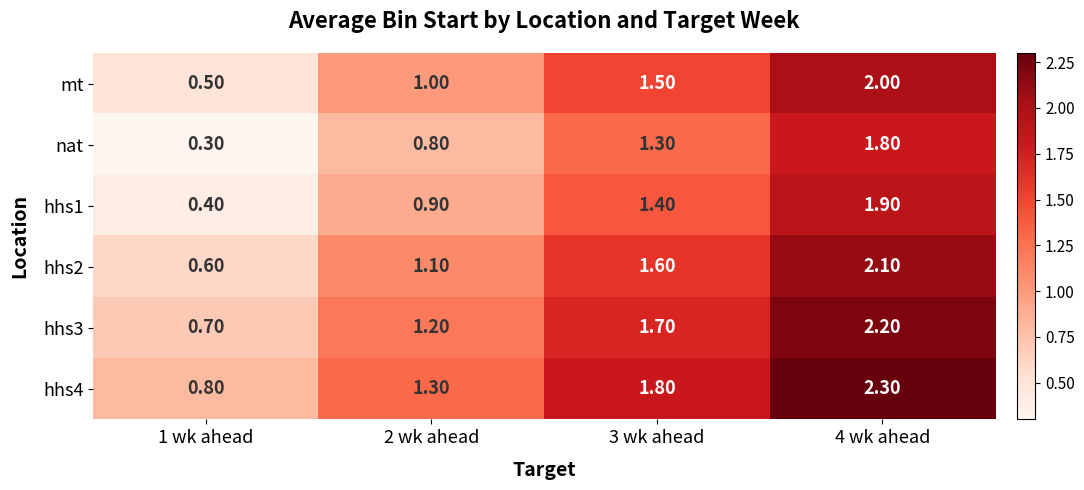

At which category does the chart reach its minimum across all series?

1 wk ahead